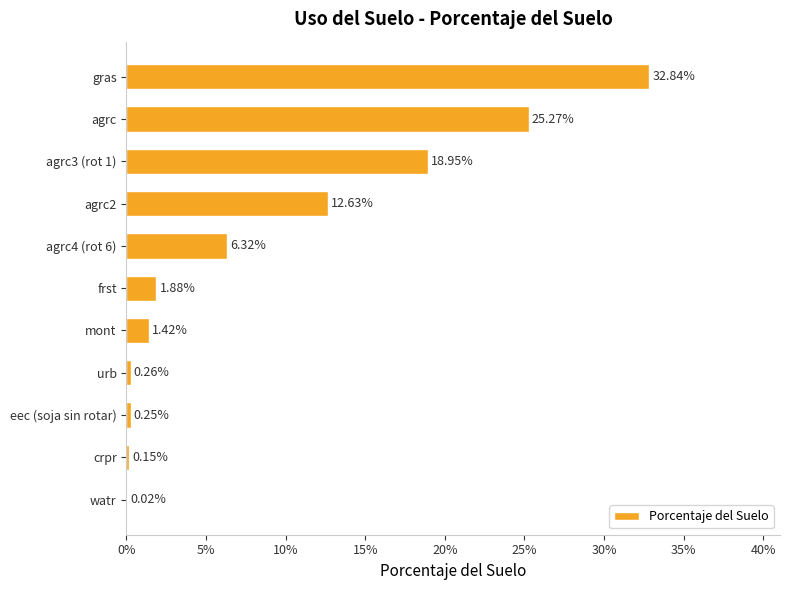

How many distinct data groups are displayed?

1